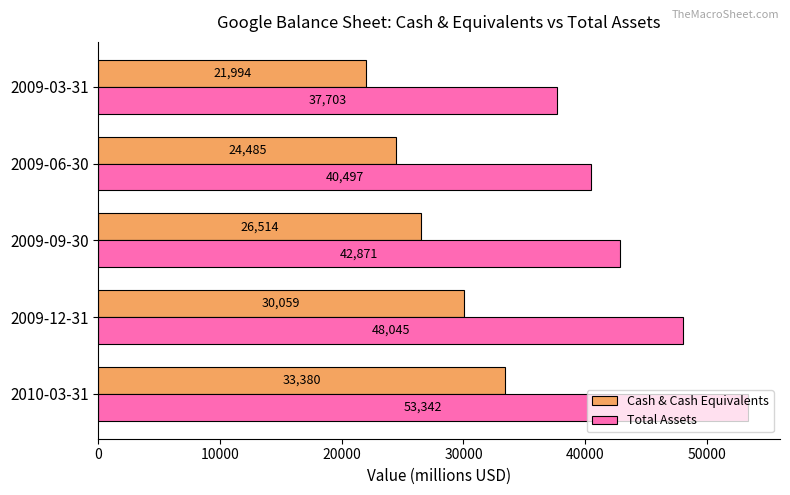

What is the minimum value shown in the chart?

21994